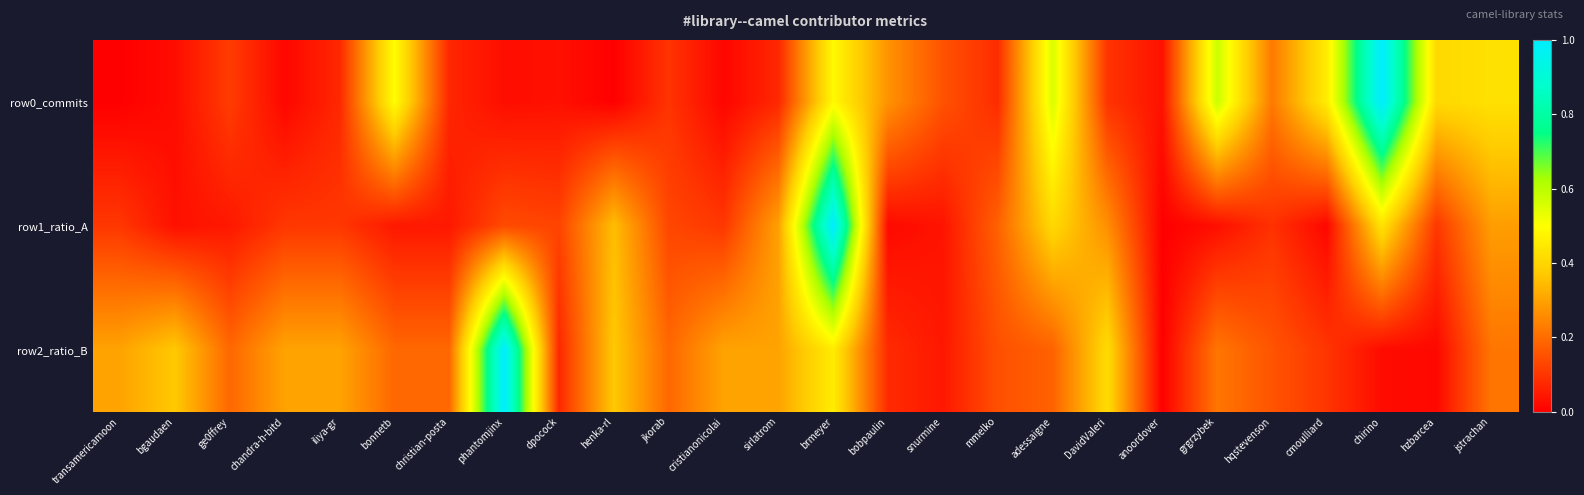

Count the number of categories in the chart.

26